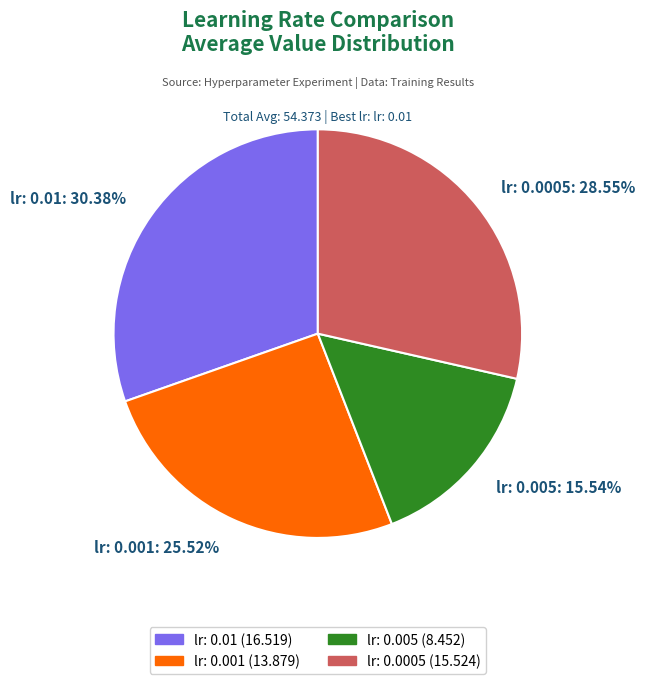

Does lr: 0.001 represent more than half of the total?

No